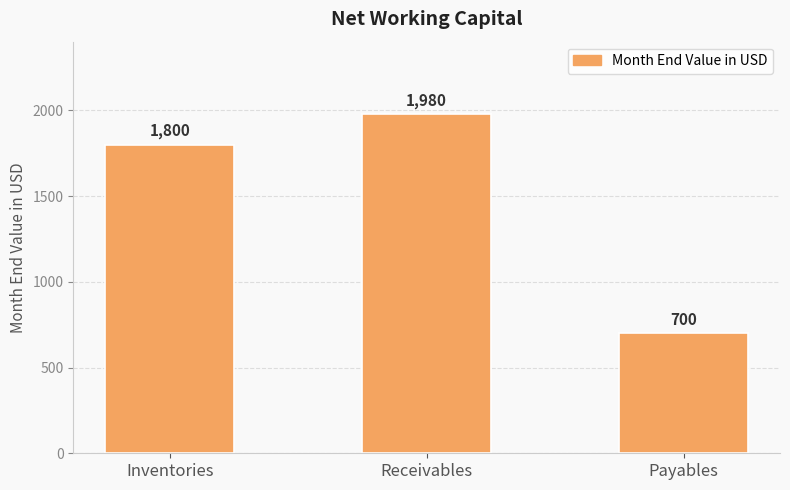

Reading left to right, what are all the values shown in this chart?

1800	1980	700